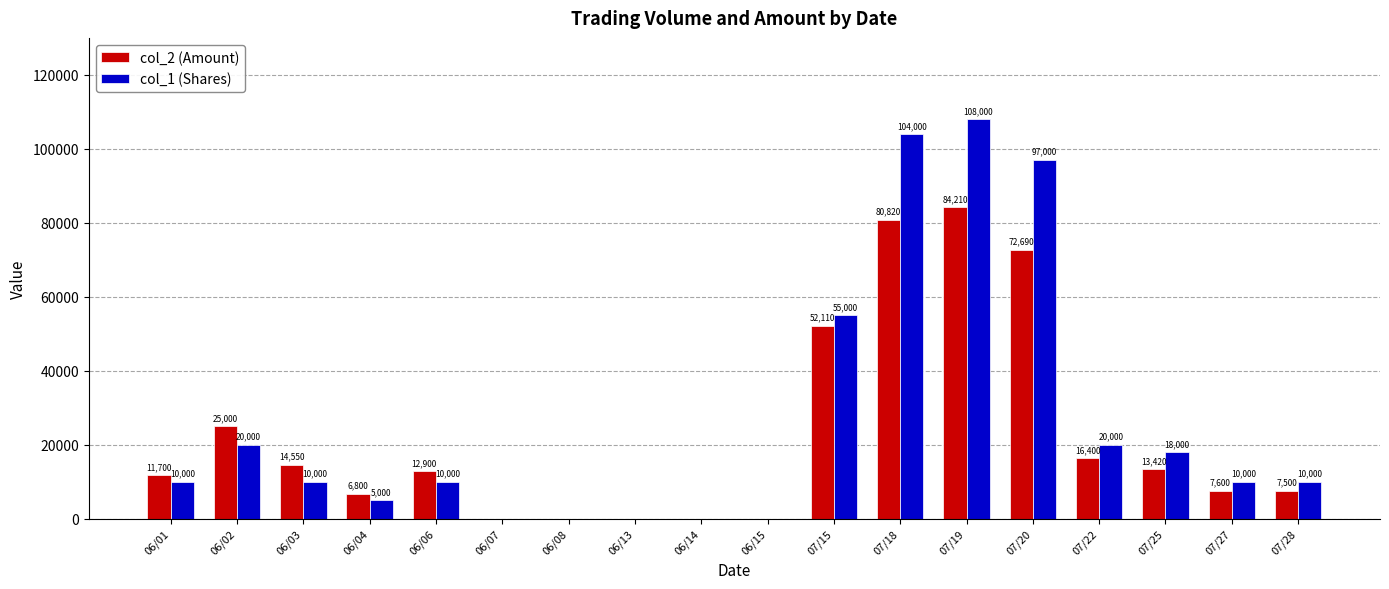

What is the greatest value displayed?

108000